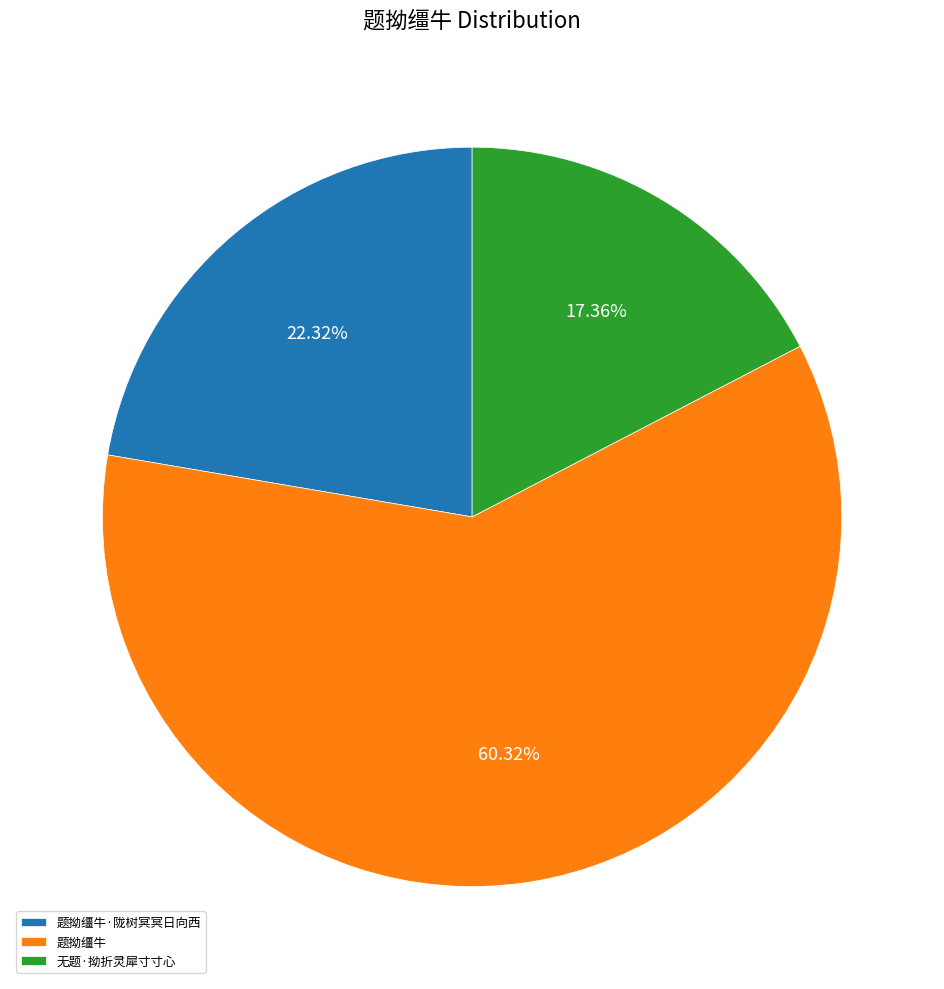

Count the number of slices in the pie.

3